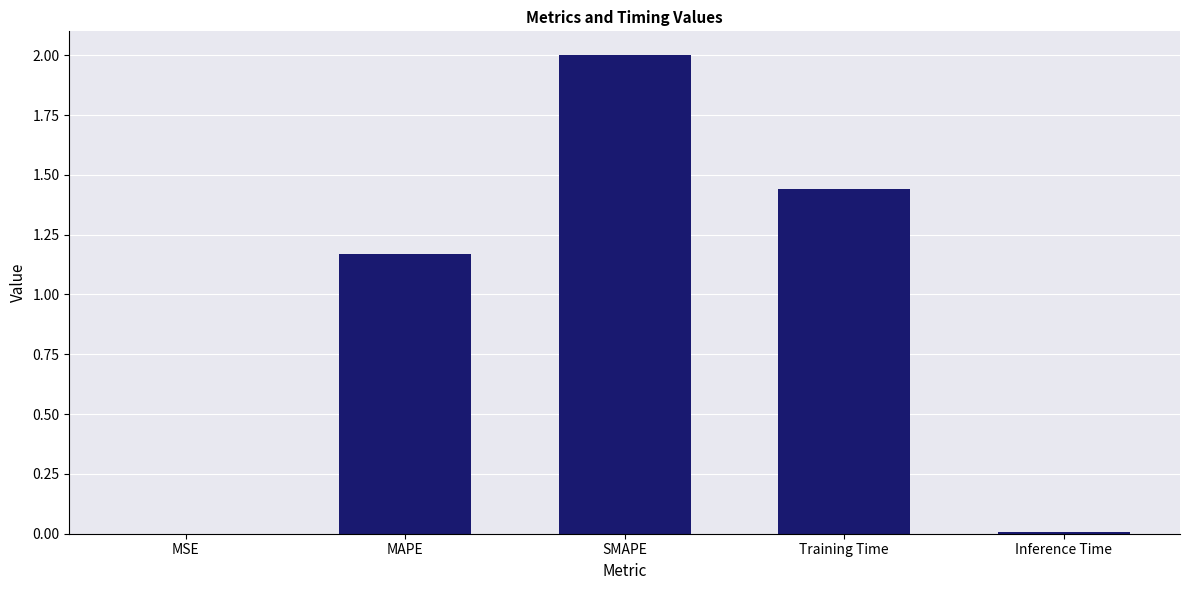

The chart shows a value of 0.0 at Inference Time. True or false?

True